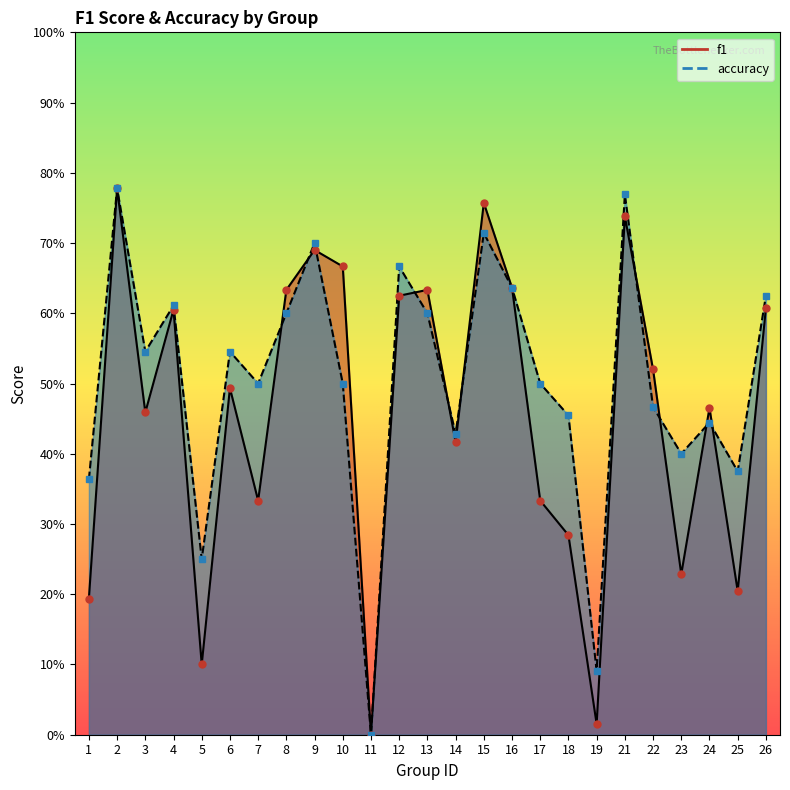

What is the difference between the f1 values at 8 and 25?

0.4